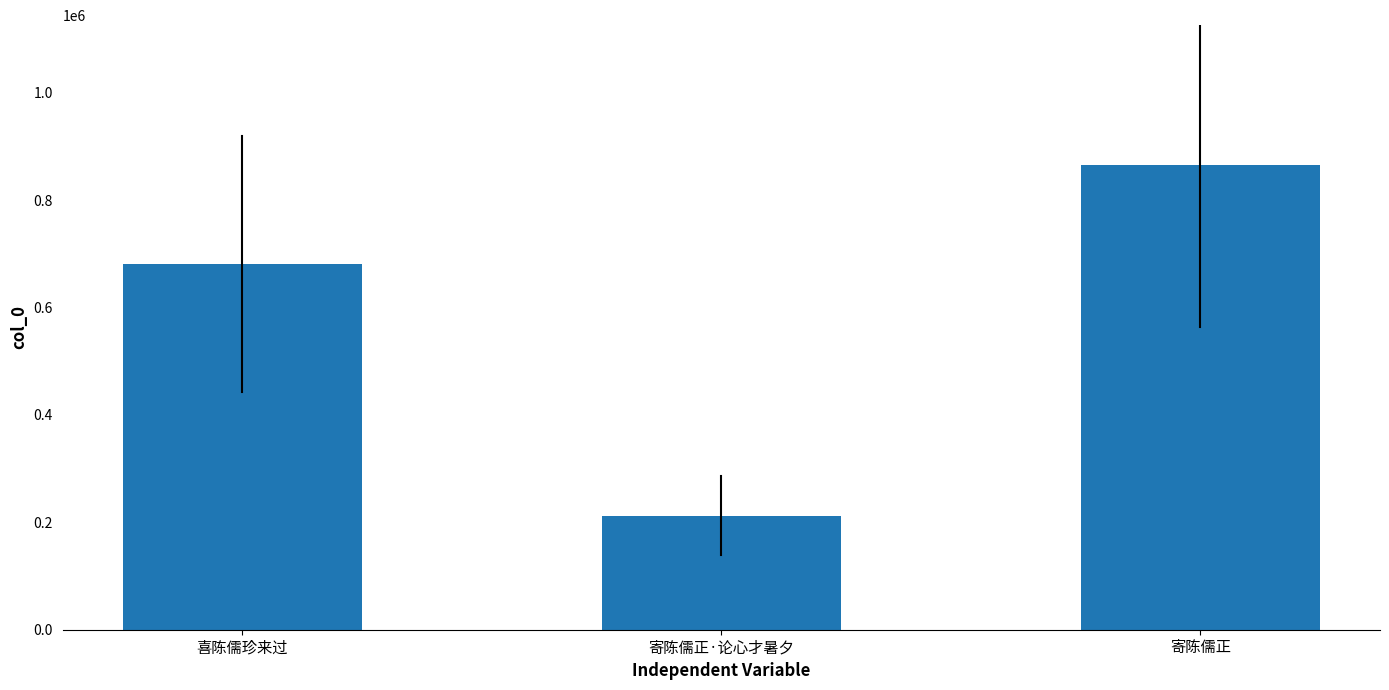

At which label is the value closest to 539345?

喜陈儒珍来过